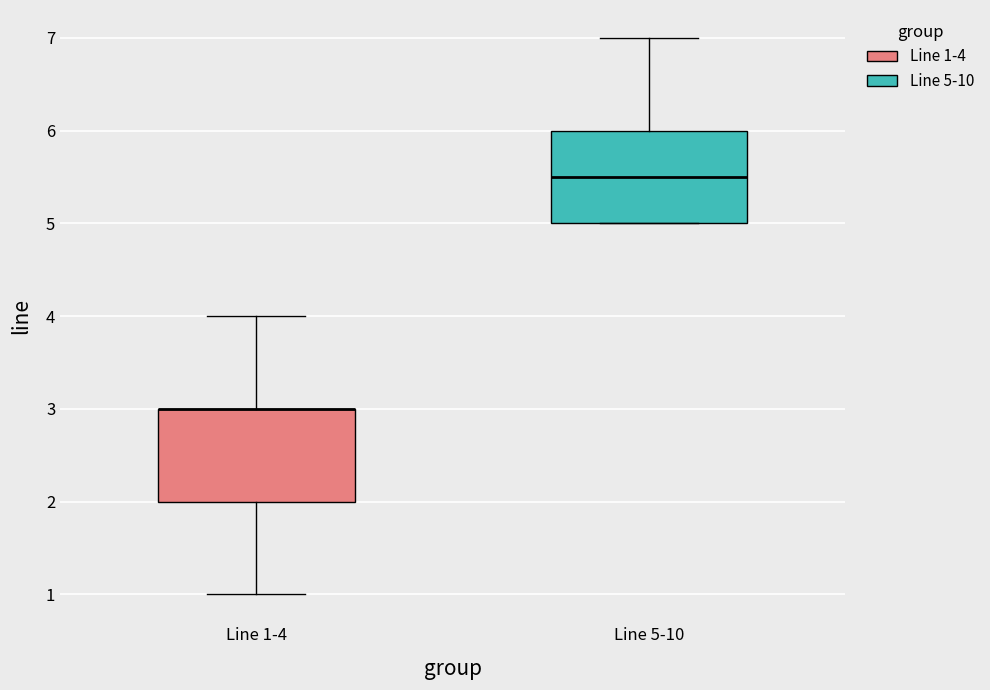

Reading left to right, transcribe this box plot: for each box, give where its median line is, the range the box spans, and where its two whiskers end, as read against the y-axis. The values are not printed on the chart, so give them approximately, as read against the axis.

Line 1-4: median 3.0 (drawn on the box's upper edge), box 2.0 to 3.0, whiskers 1.0 to 4.0
Line 5-10: median 5.5, box 5.0 to 6.0, whiskers 5.0 to 7.0